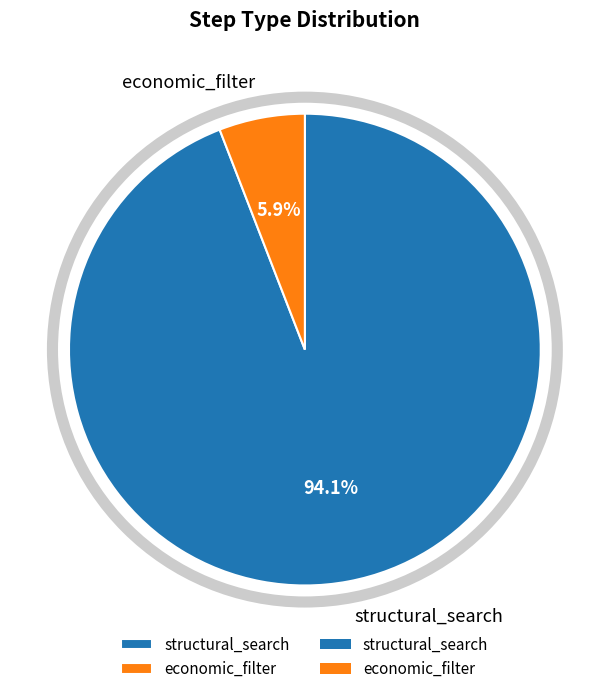

To the nearest percent, what percentage of the pie is economic_filter?

6%